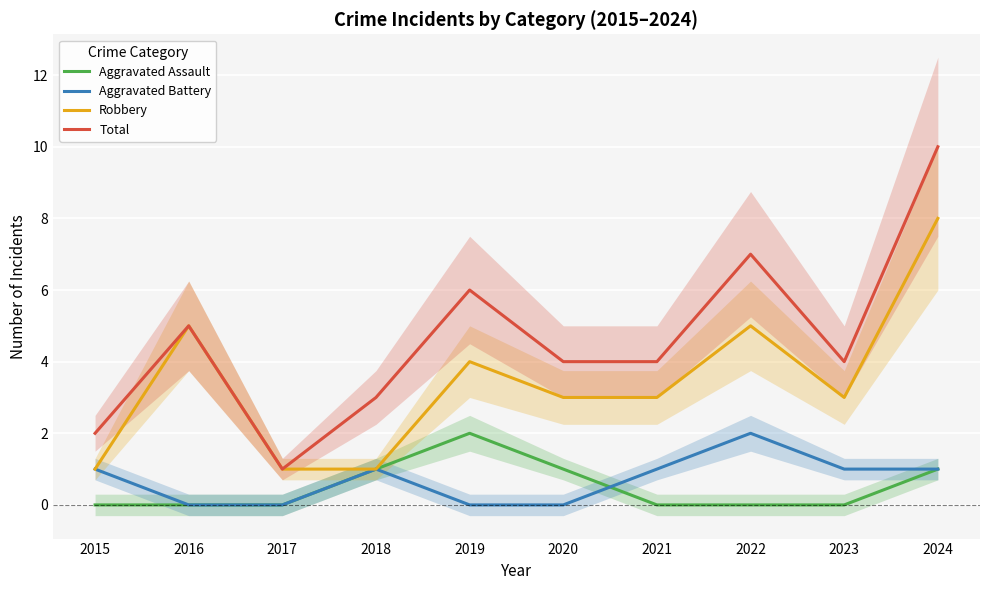

The Aggravated Assault series shows 0 at 2021. True or false?

True